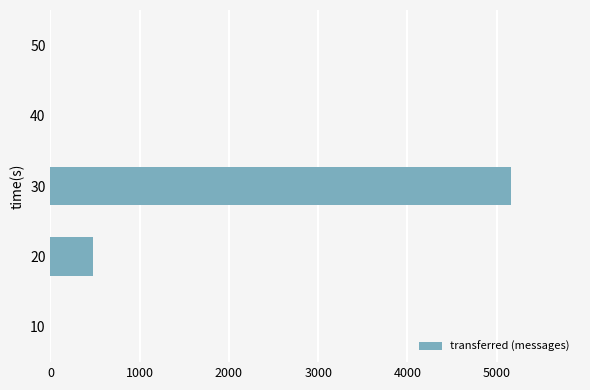

How many distinct data groups are displayed?

1